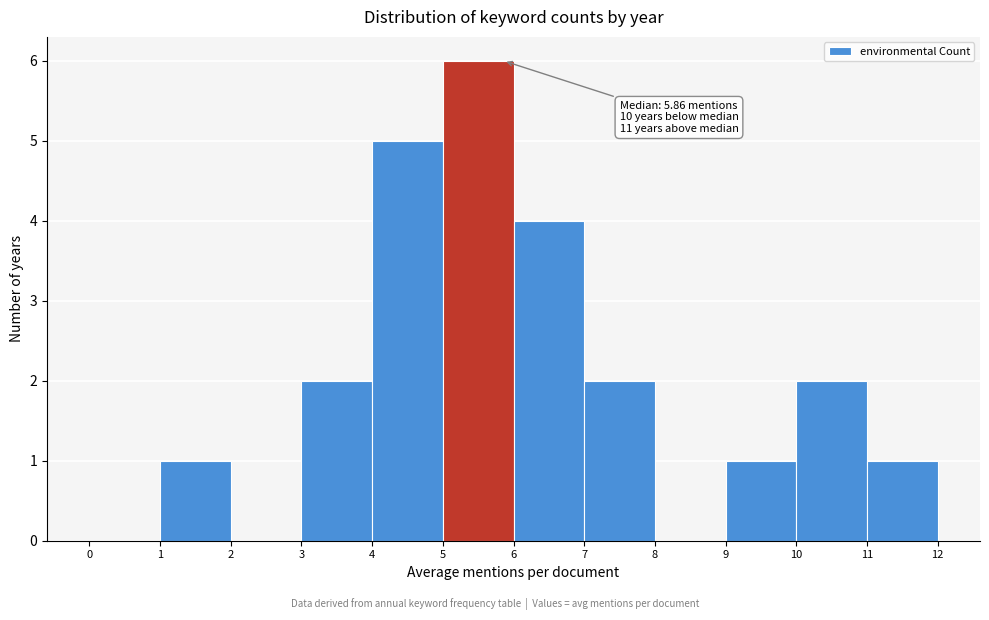

Over which range of the x-axis is the bar tallest?

5 to 6